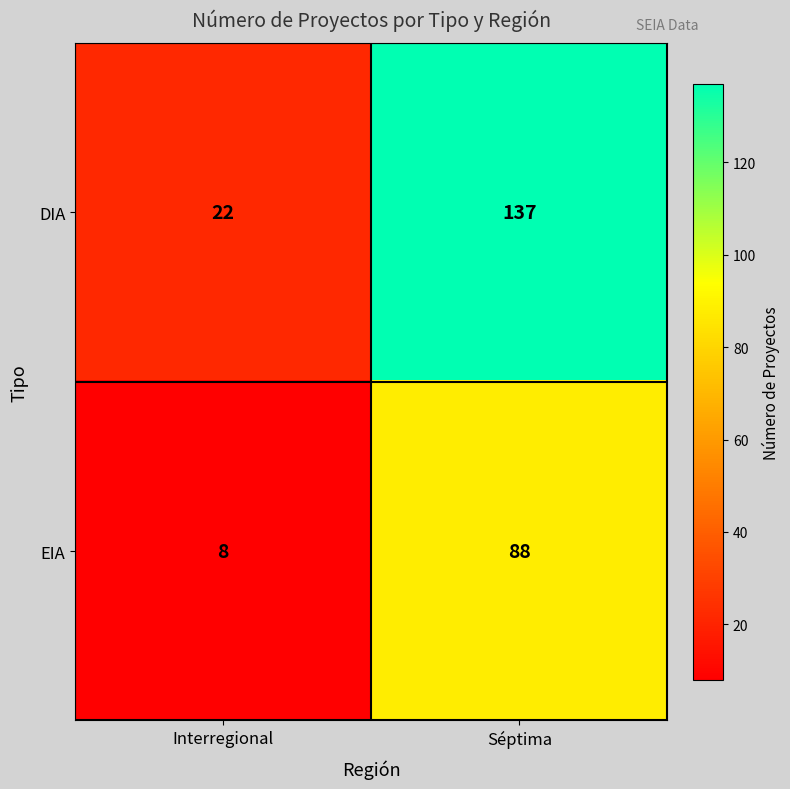

At which category is the sum across all series the highest?

Séptima